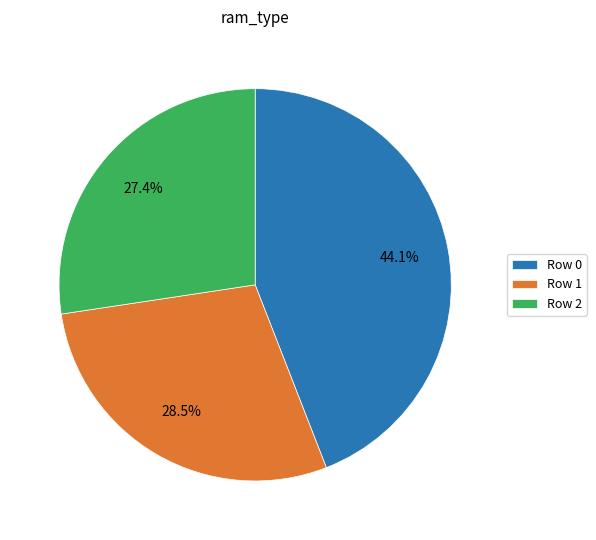

To the nearest percent, what is the average slice percentage?

33%